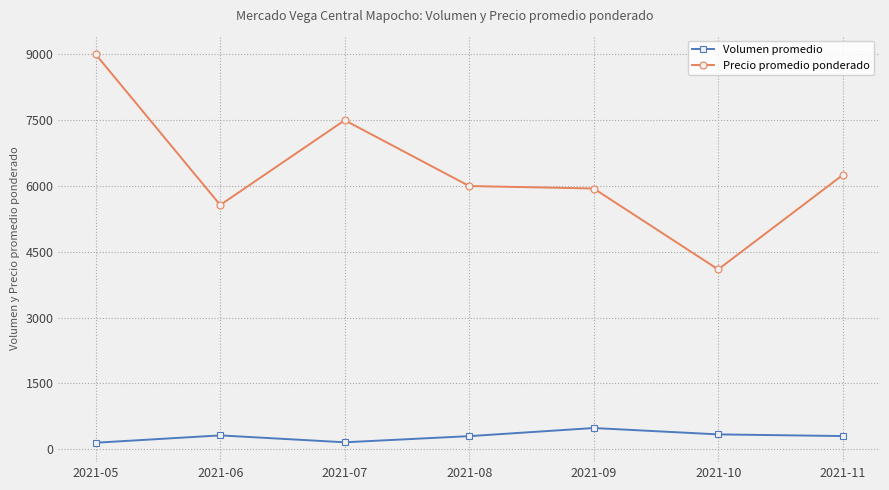

How many lines are shown in the chart?

2